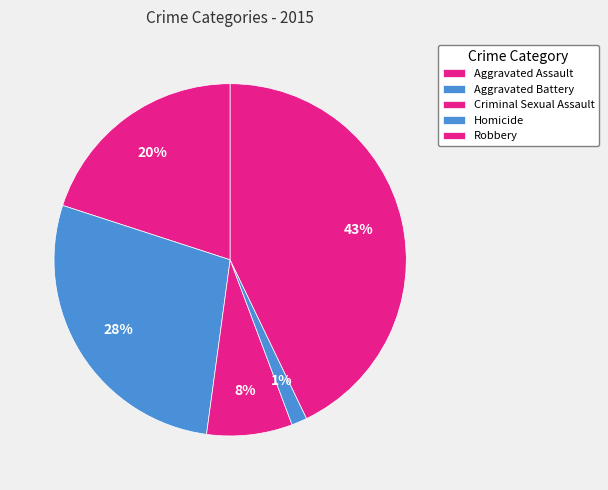

Rank the categories by value from highest to lowest.

Robbery, Aggravated Battery, Aggravated Assault, Criminal Sexual Assault, Homicide